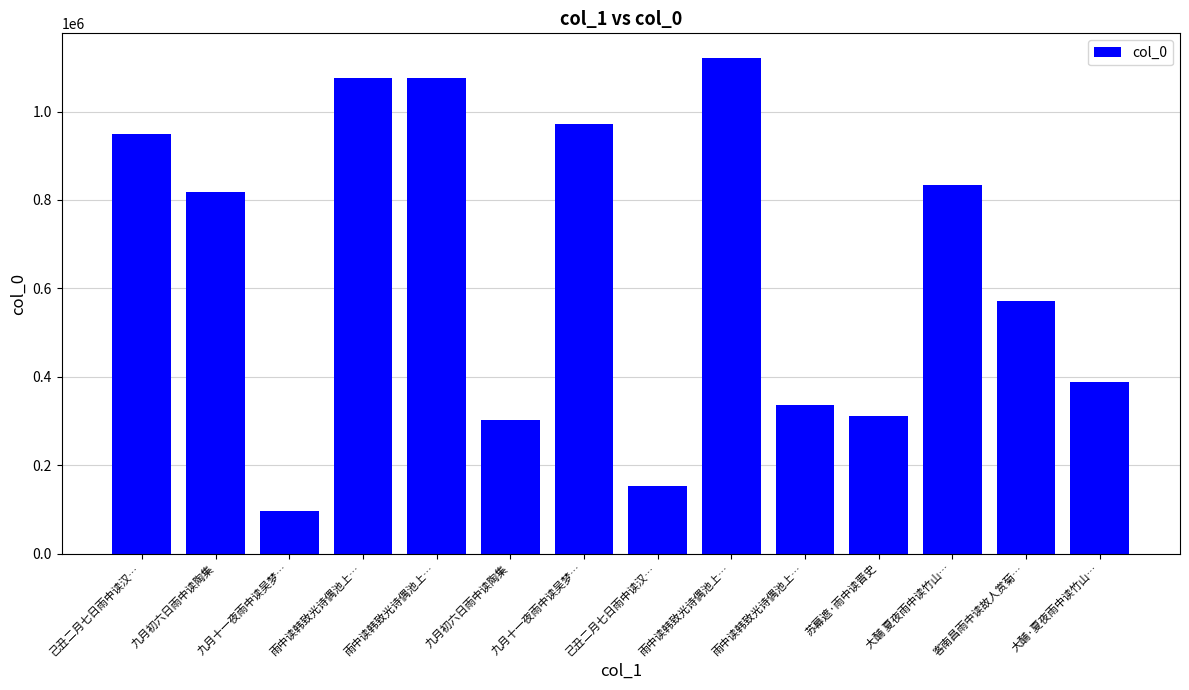

Does the chart contain stacked bars?

No